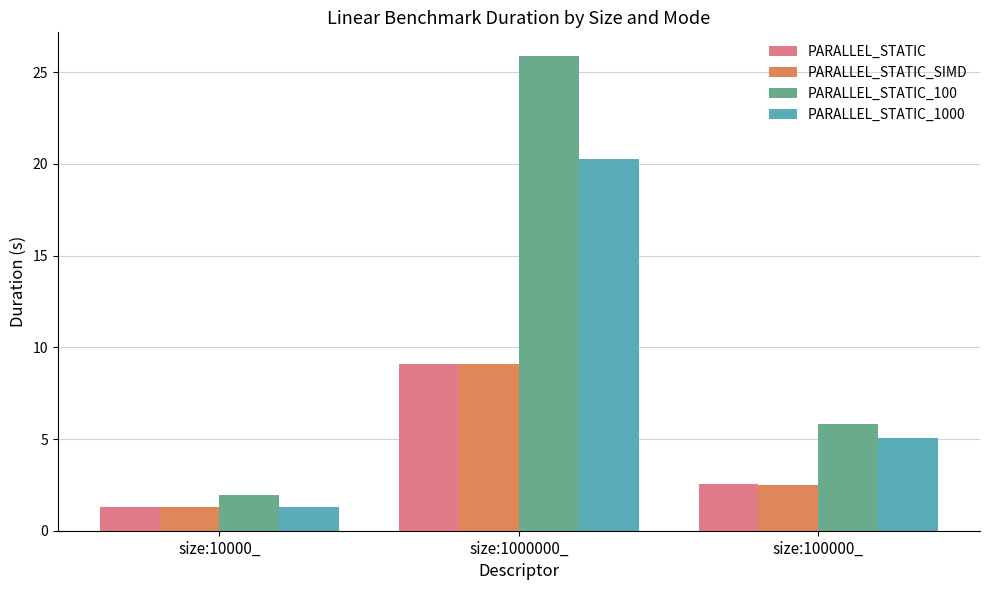

Reading right to left, extract all data points from this chart.

PARALLEL_STATIC: 2.5	9.1	1.3
PARALLEL_STATIC_SIMD: 2.5	9.1	1.3
PARALLEL_STATIC_100: 5.8	25.9	1.9
PARALLEL_STATIC_1000: 5.0	20.3	1.3